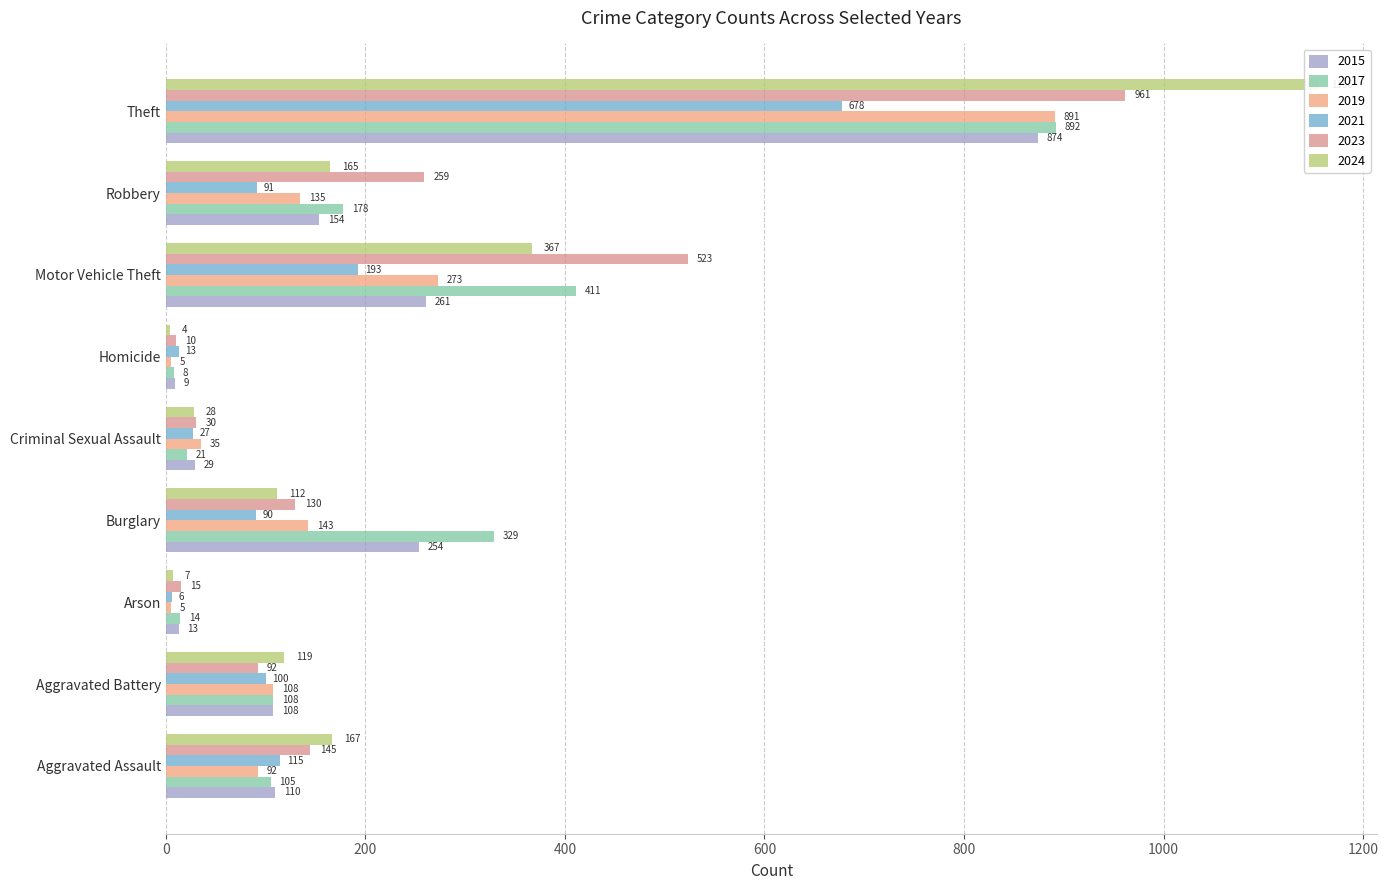

What is the label of the 2nd bar from the left?

Aggravated Battery